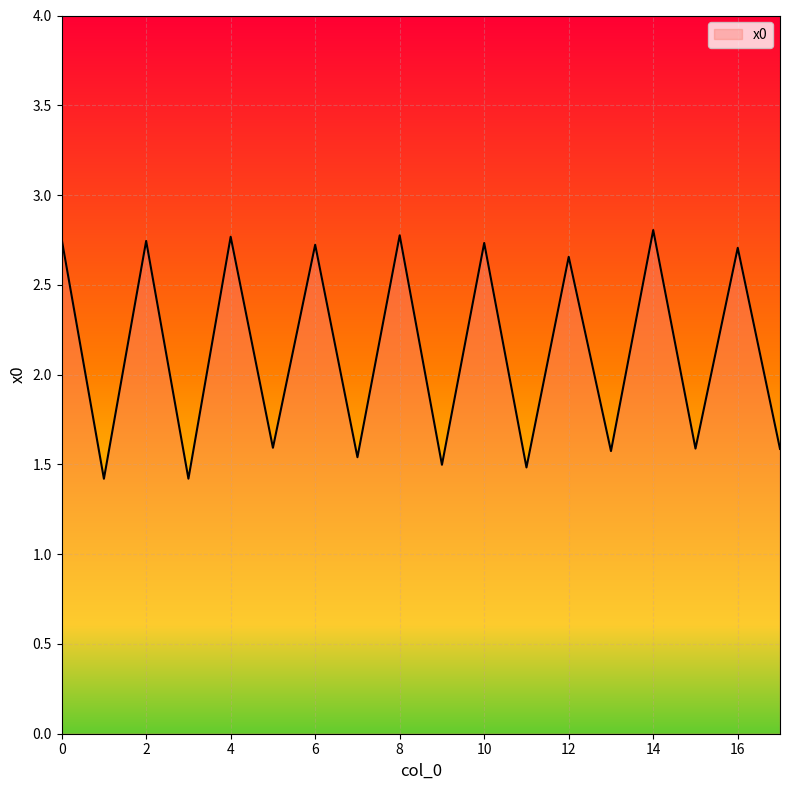

What is the minimum value shown in the chart?

1.4